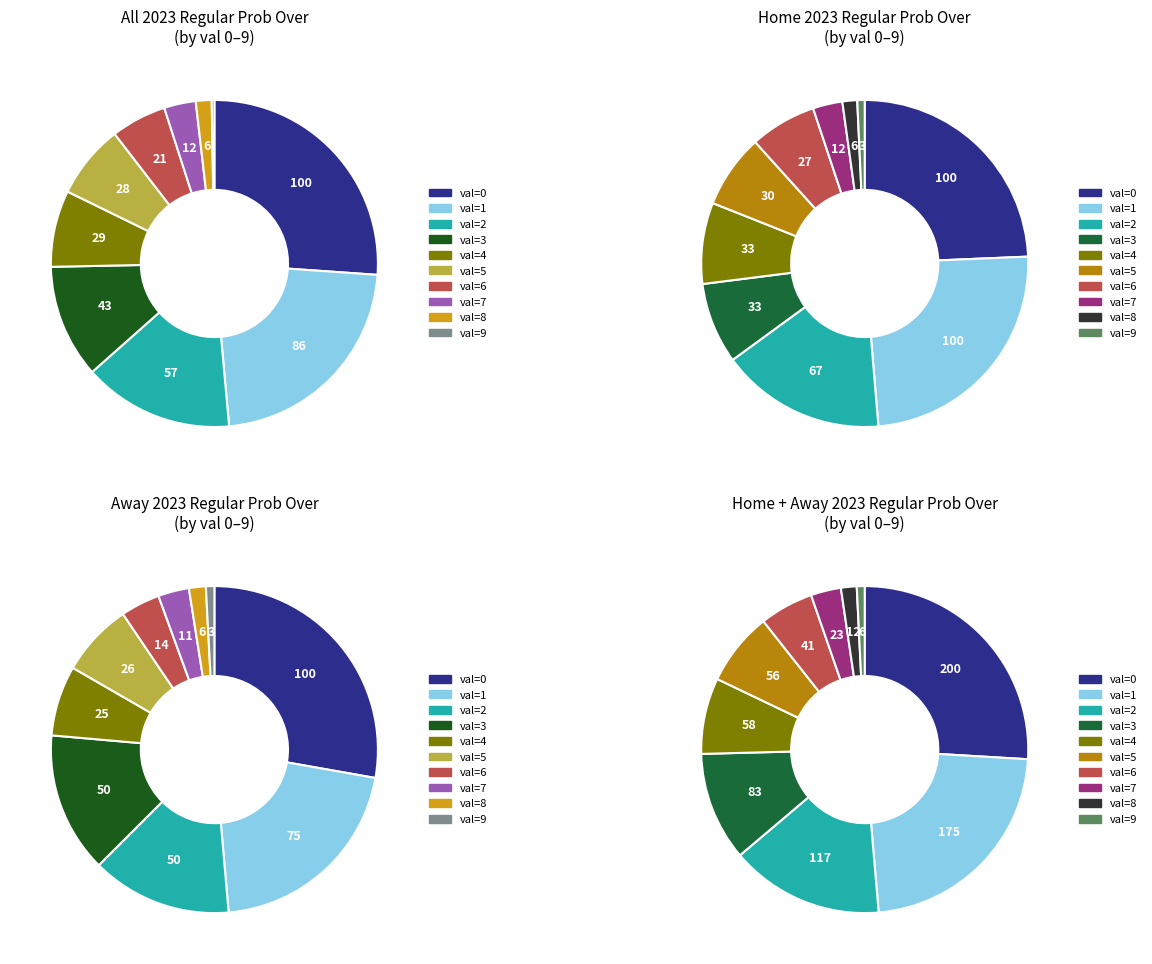

What is the change in value from 2 to 7?

-45